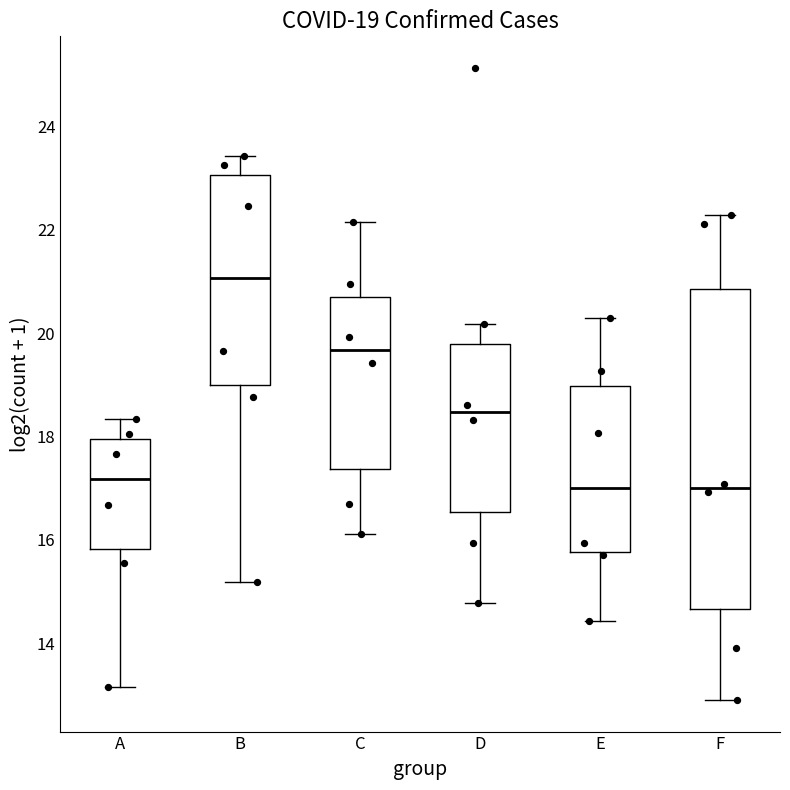

Comparing the boxes themselves (not the whiskers), which one is the tallest?

F